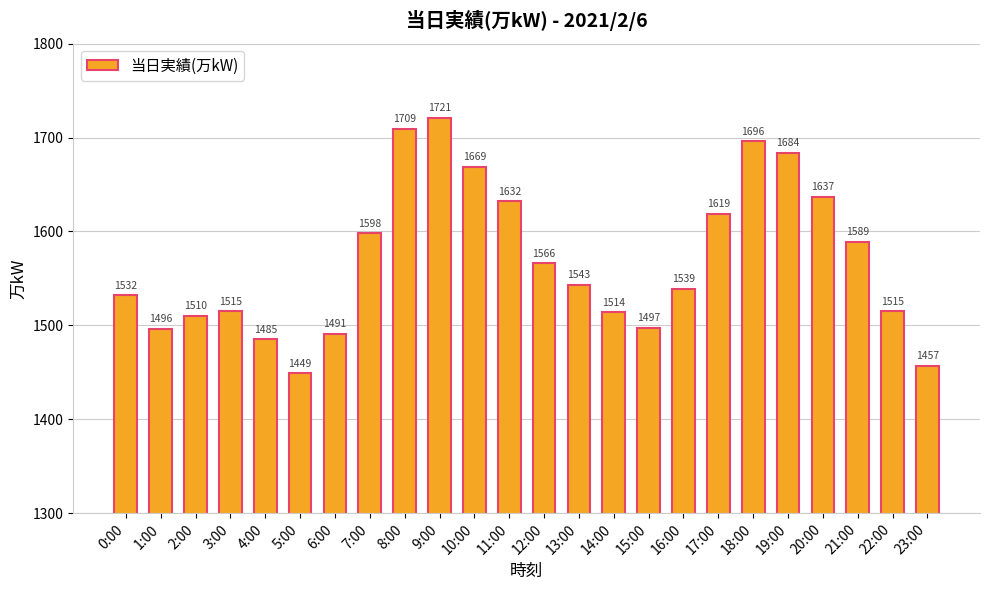

What is the greatest value displayed?

1721